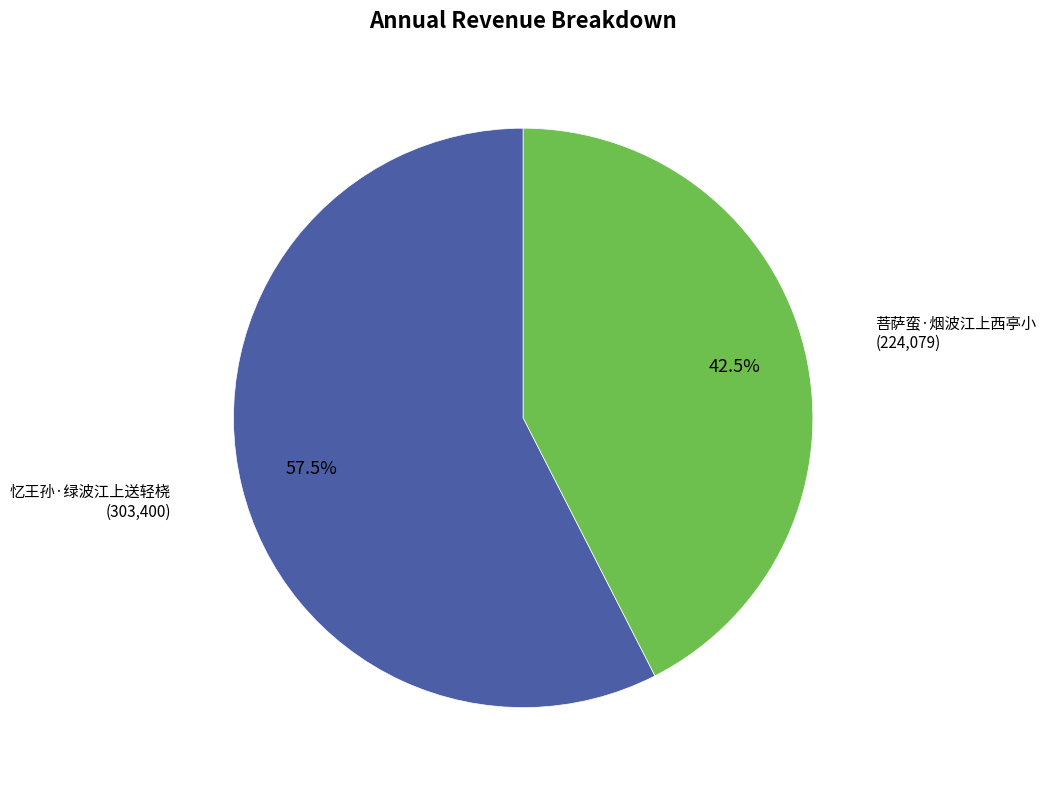

To the nearest percent, what is the difference between the largest and smallest slice percentages?

15%